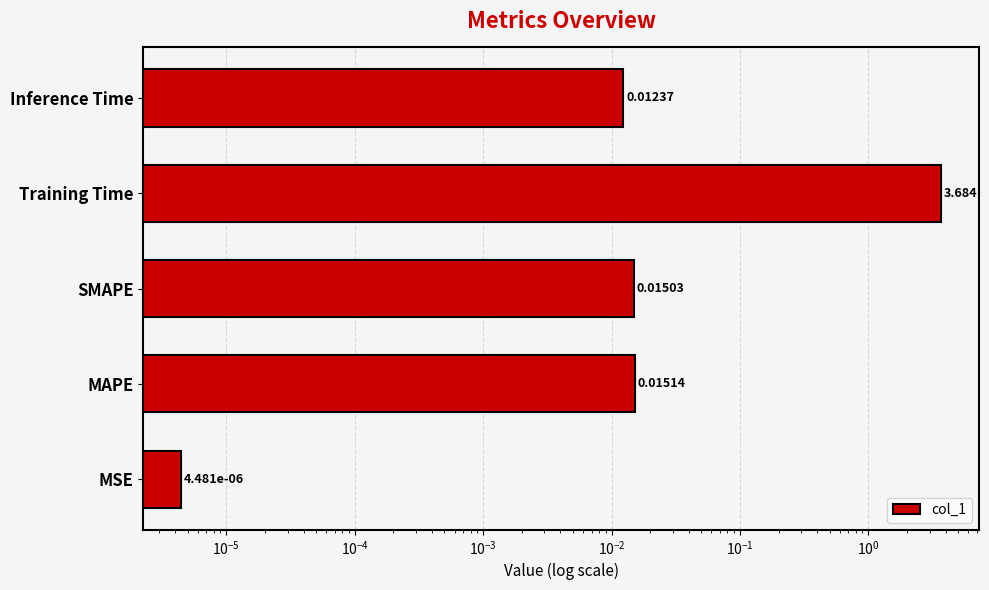

How many categories are shown in the chart?

5